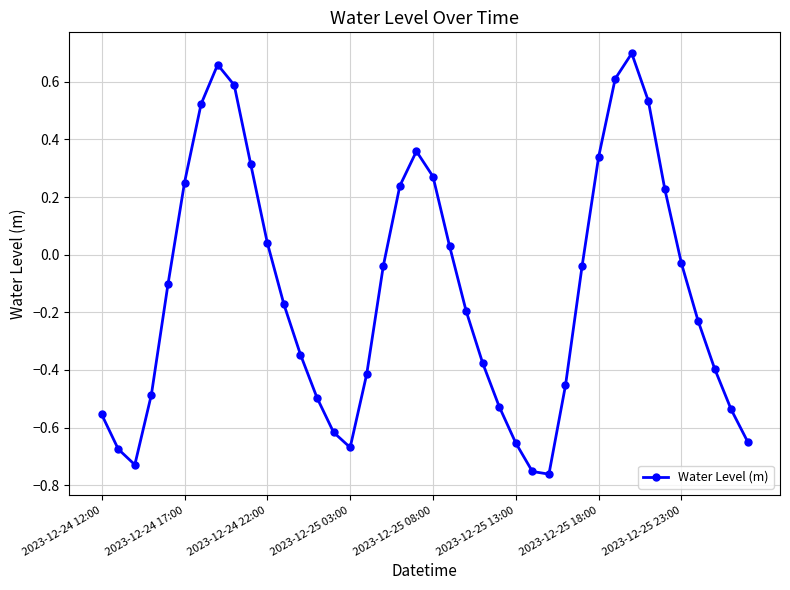

What is the difference between the maximum and minimum values?

1.5